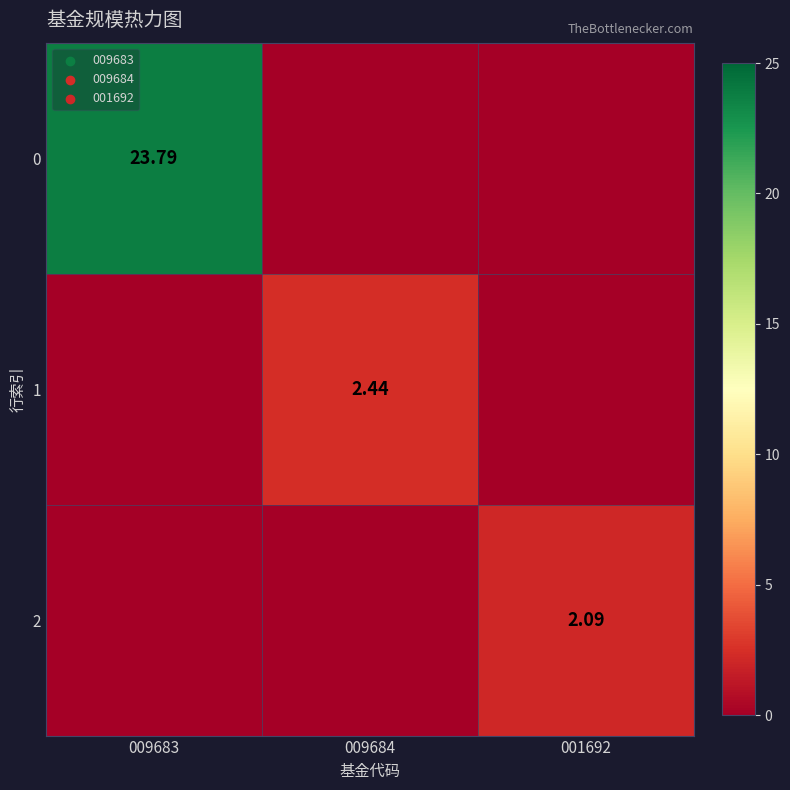

What is the approximate value of 0 at 009683?

23.8